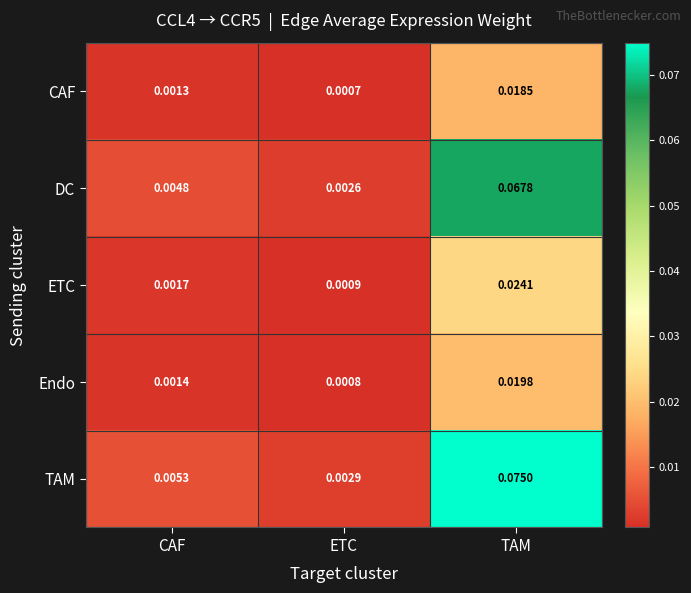

At which label is ETC closest to 0?

ETC